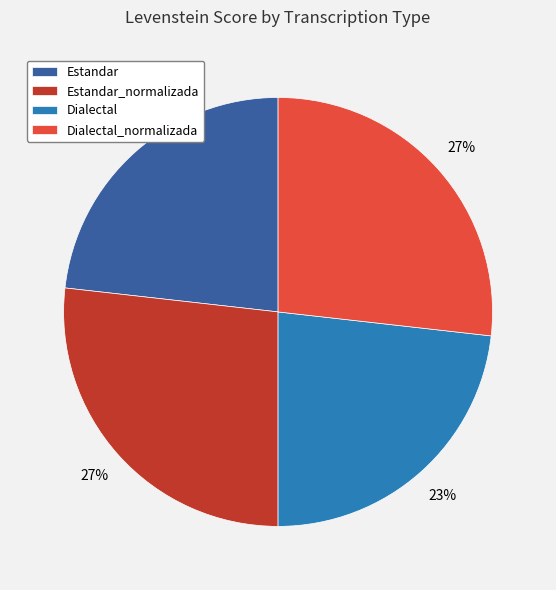

Which has a higher value, Estandar_normalizada or Dialectal?

Estandar_normalizada